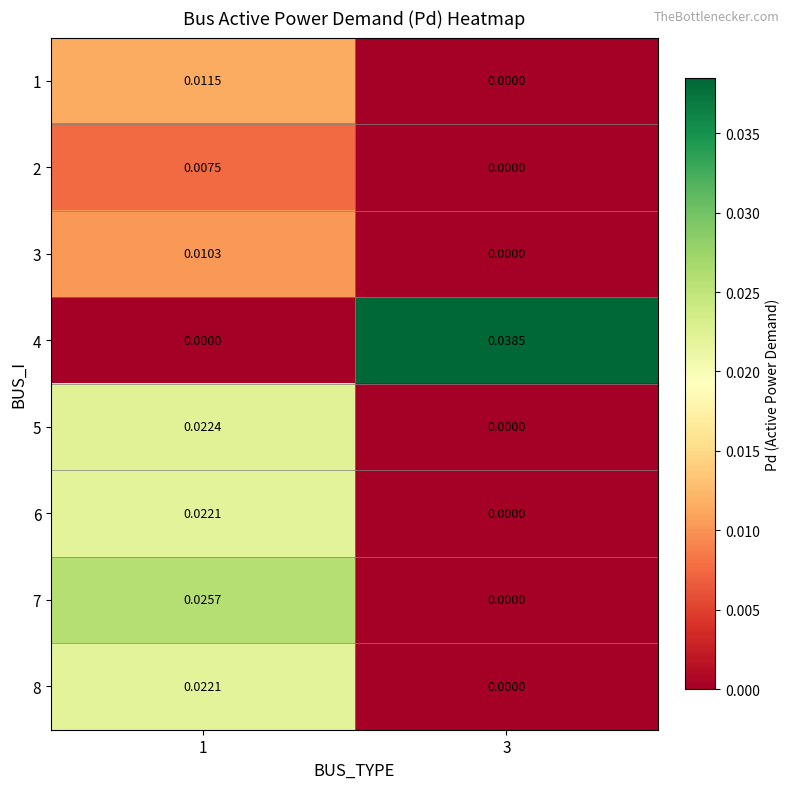

How many series are shown in this chart?

8